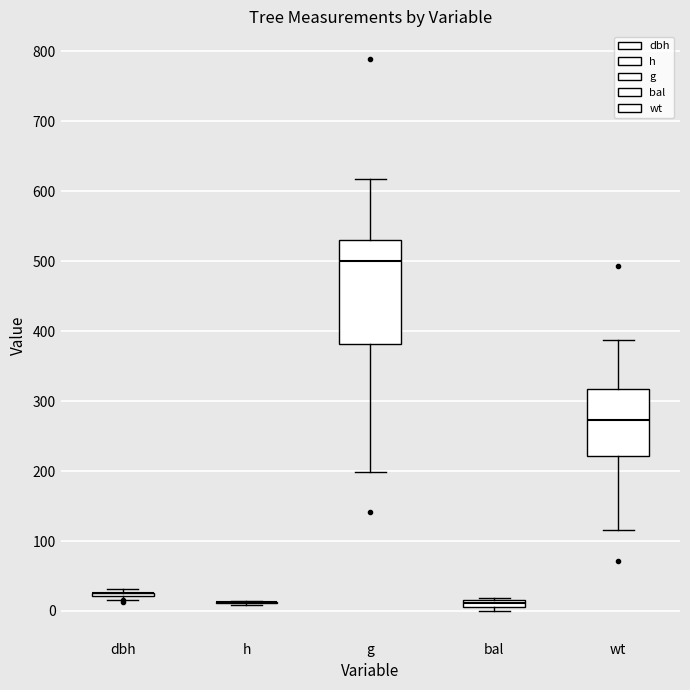

Comparing the boxes themselves (not the whiskers), which one is the tallest?

g